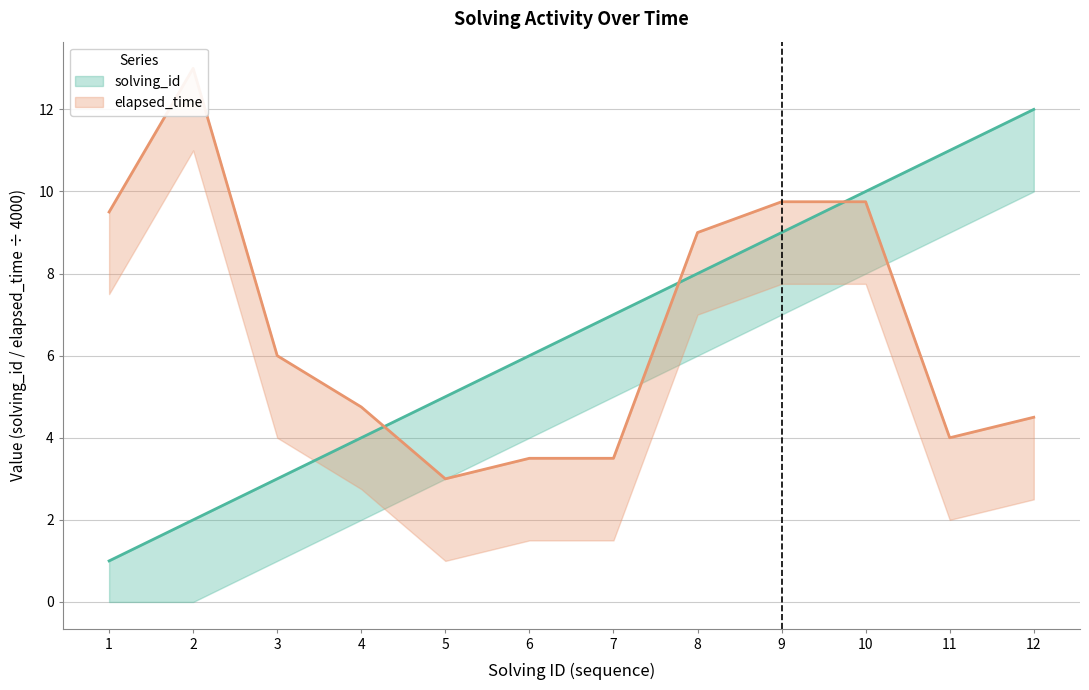

Reading left to right, list all the values displayed in this chart.

solving_id: 1=1.0	2=2.0	3=3.0	4=4.0	5=5.0	6=6.0	7=7.0	8=8.0	9=9.0	10=10.0	11=11.0	12=12.0
elapsed_time: 1=9.5	2=13.0	3=6.0	4=4.8	5=3.0	6=3.5	7=3.5	8=9.0	9=9.8	10=9.8	11=4.0	12=4.5